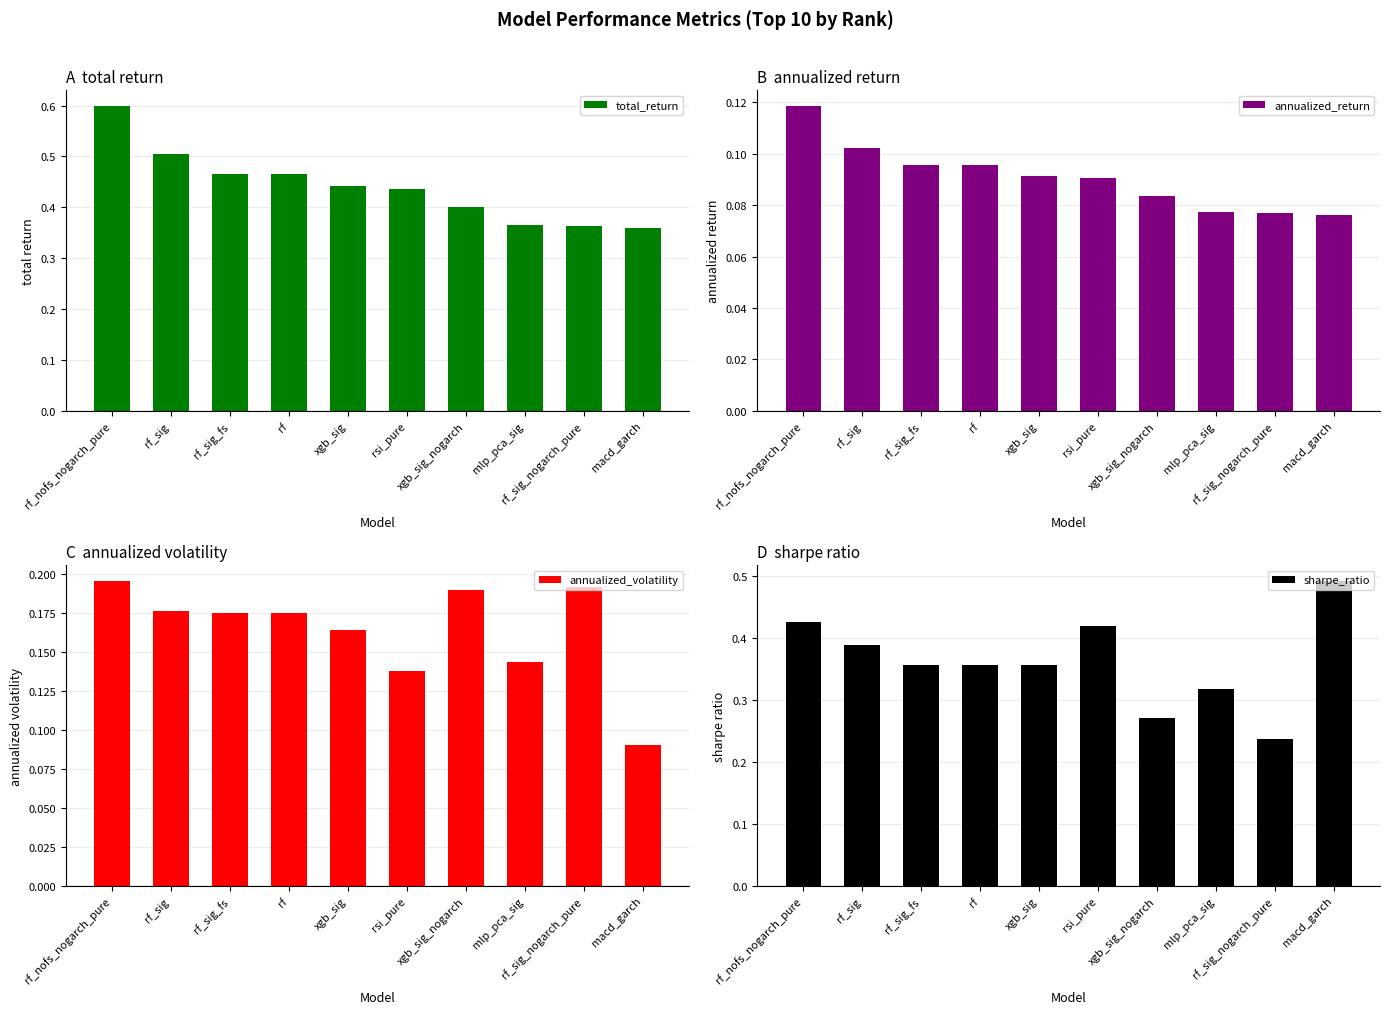

List the series in order of their peak value, highest first.

total_return, sharpe_ratio, annualized_volatility, annualized_return